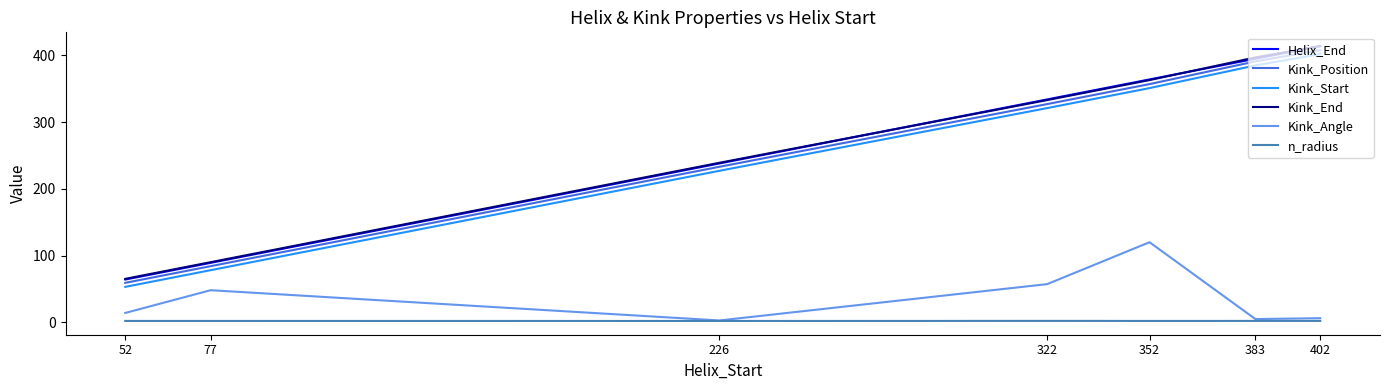

True or false: n_radius and Helix_End intersect in this chart.

False